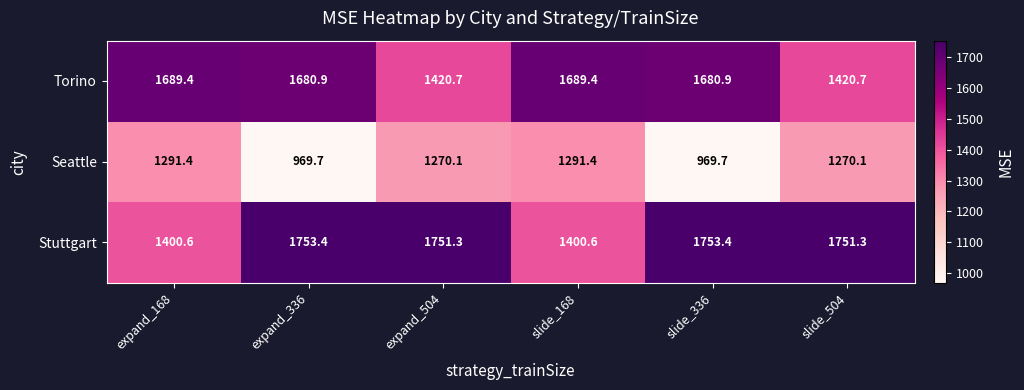

Reading left to right, transcribe all the data shown in this chart.

Torino: expand_168=1689.4	expand_336=1680.9	expand_504=1420.7	slide_168=1689.4	slide_336=1680.9	slide_504=1420.7
Seattle: expand_168=1291.4	expand_336=969.7	expand_504=1270.1	slide_168=1291.4	slide_336=969.7	slide_504=1270.1
Stuttgart: expand_168=1400.6	expand_336=1753.4	expand_504=1751.3	slide_168=1400.6	slide_336=1753.4	slide_504=1751.3